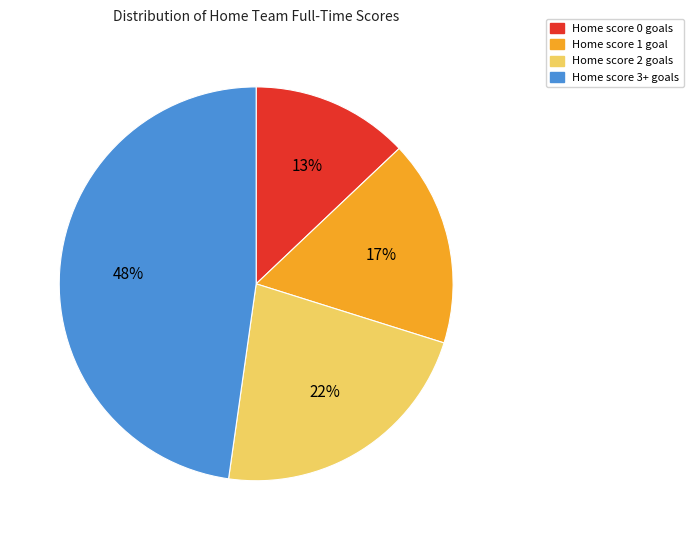

To the nearest percent, what is the average slice percentage?

25%